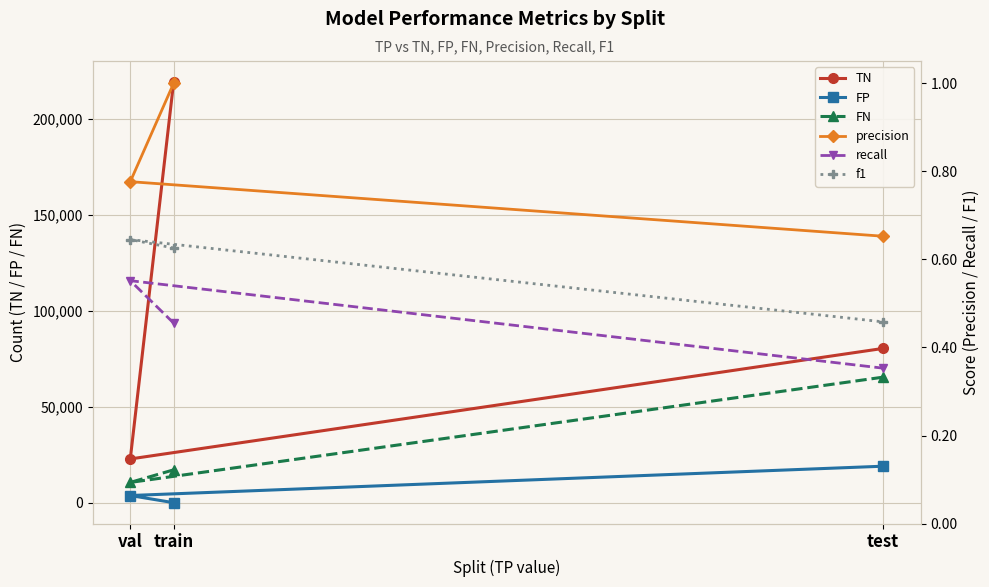

What is the average value of the FP series?

7588